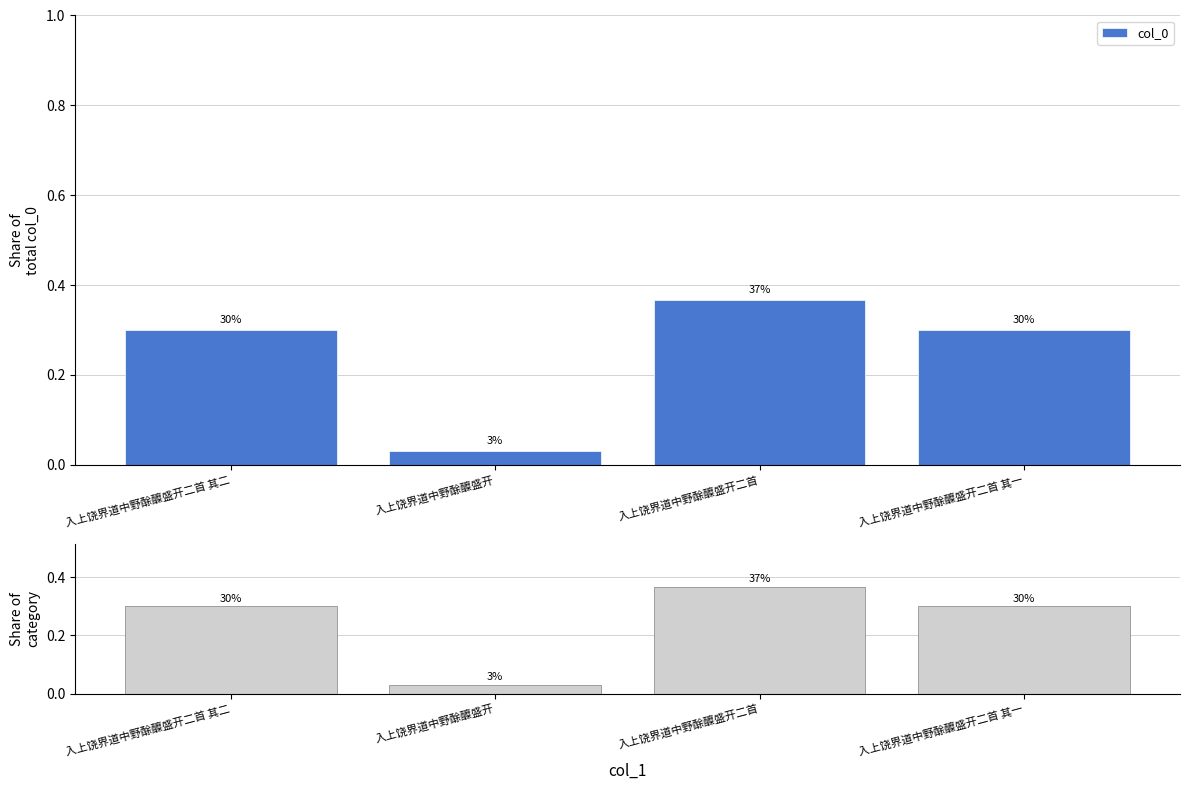

List the labels in order of value, smallest first.

入上饶界道中野酴醾盛开, 入上饶界道中野酴醾盛开二首 其二, 入上饶界道中野酴醾盛开二首 其一, 入上饶界道中野酴醾盛开二首